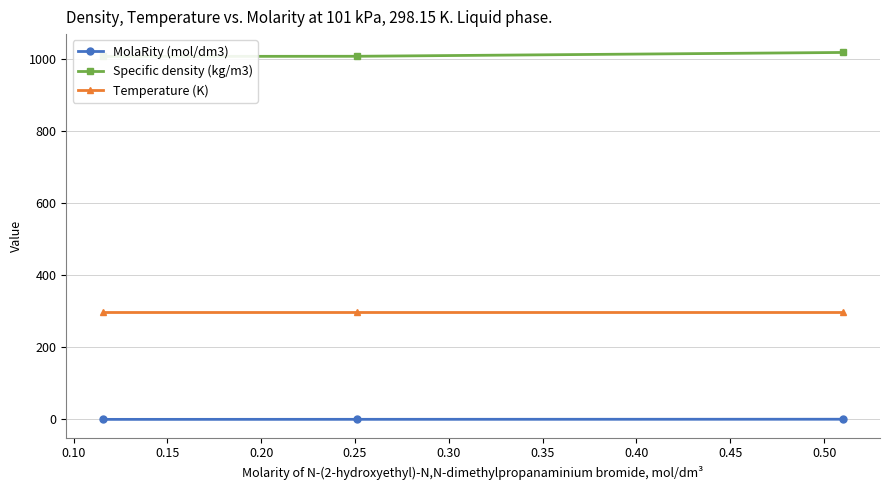

What is the value of the Temperature (K) point at the 1st from the left?

298.1